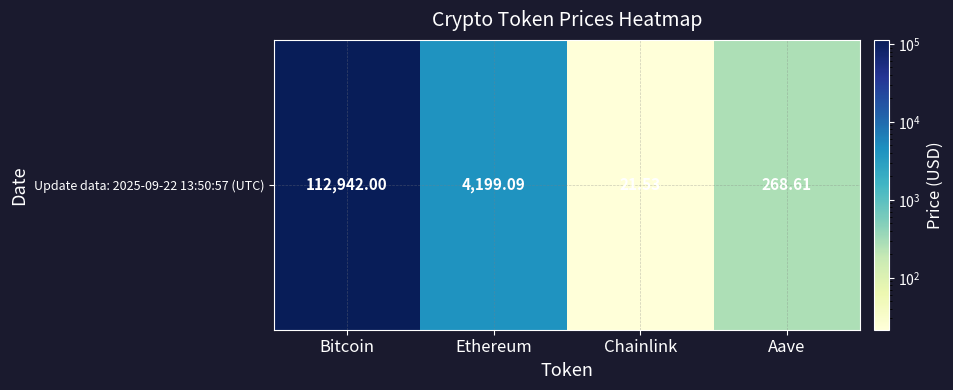

Is it true that the value at Ethereum is 6488.3?

False